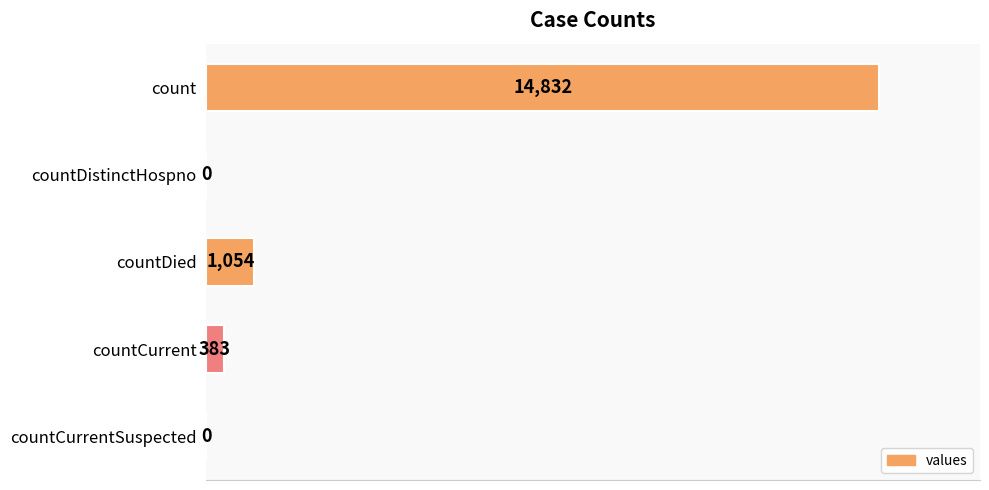

How many series are shown in this chart?

1